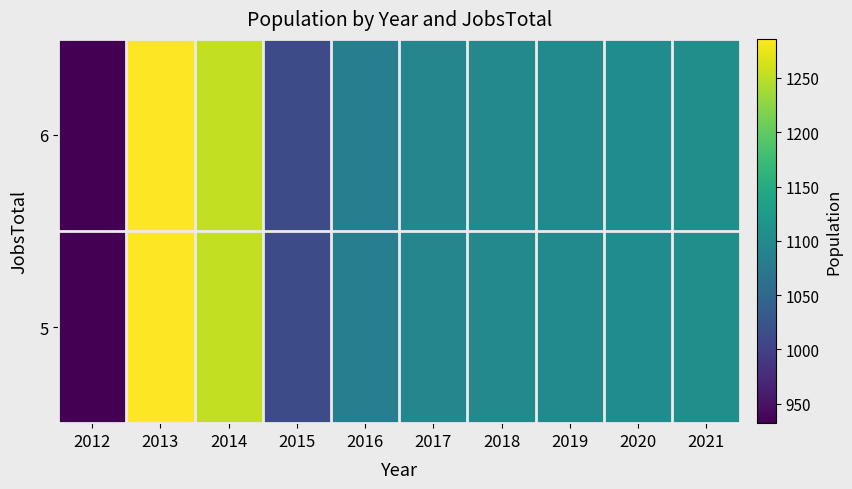

What is the total value across all series at 2020?

2208